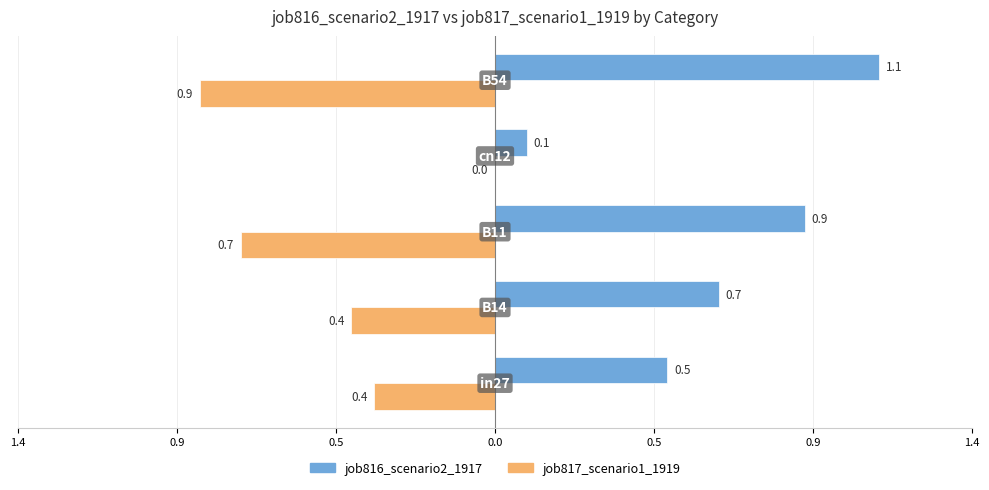

What are all the series names shown in the legend?

job816_scenario2_1917, job817_scenario1_1919